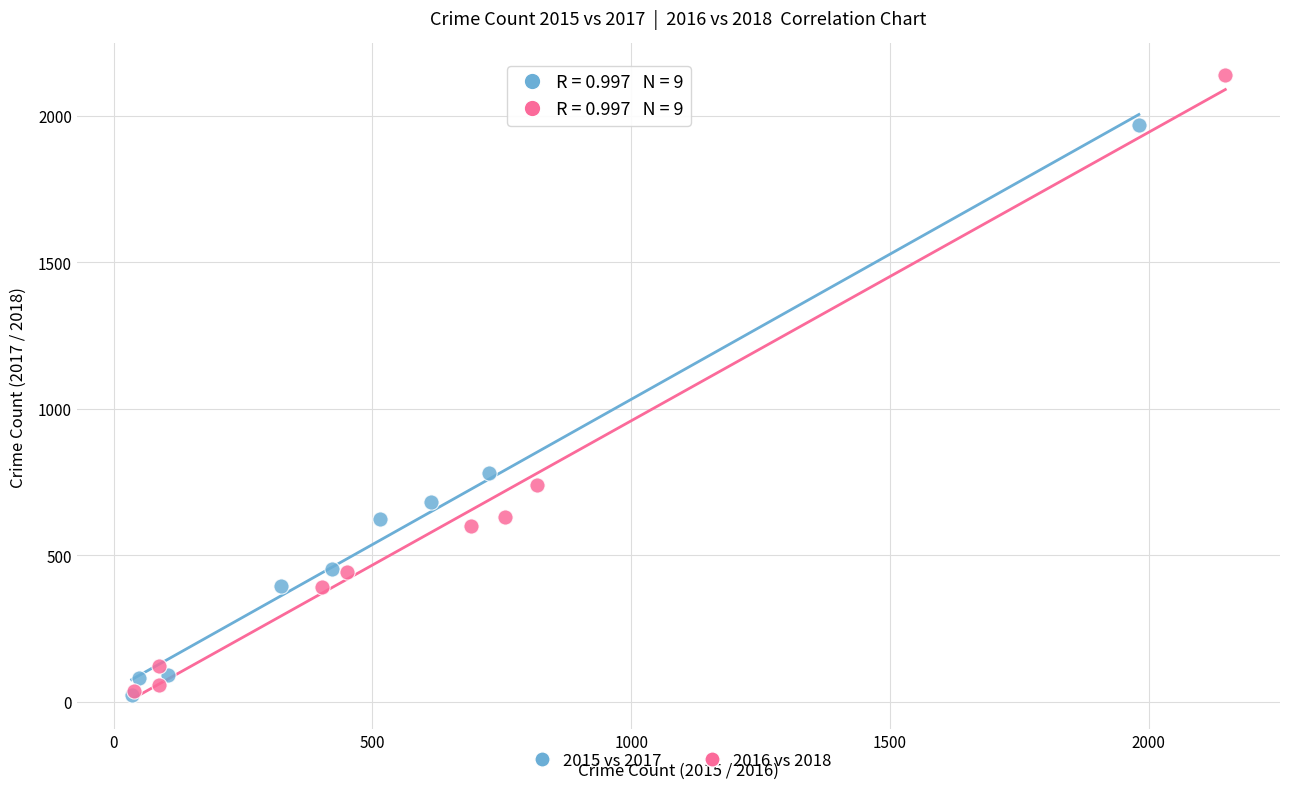

What are all the series names shown in the legend?

2015 vs 2017, 2016 vs 2018